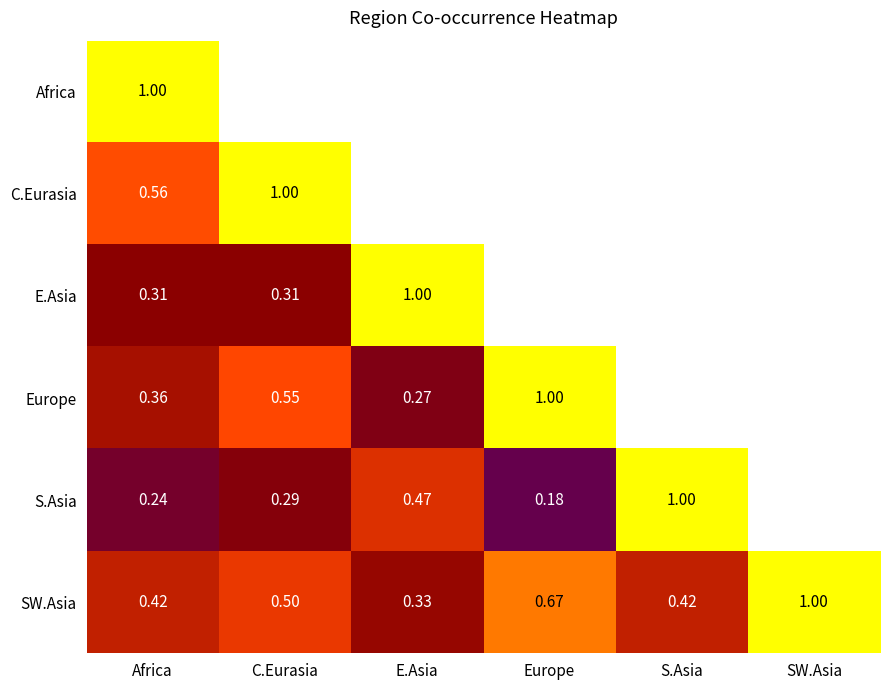

The C.Eurasia series shows 0.6 at Africa. True or false?

True